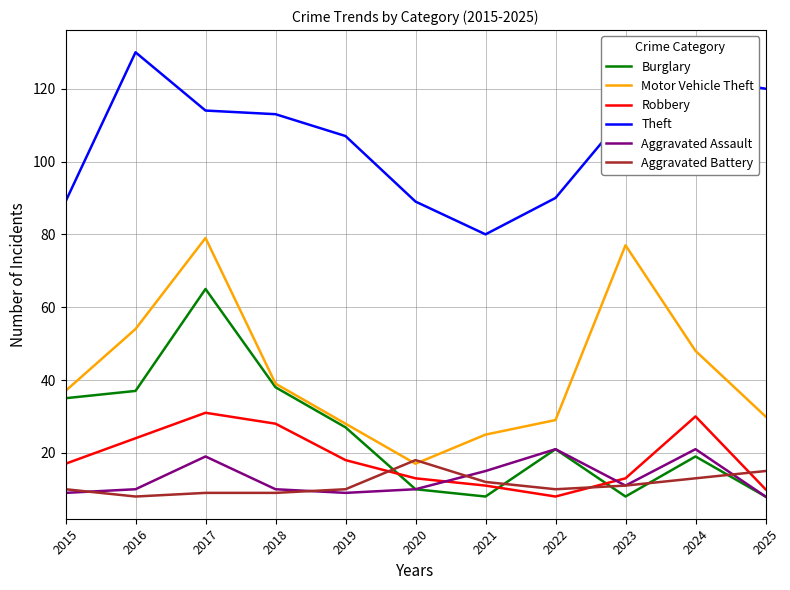

What is the difference between the highest and lowest values at 2024?

110